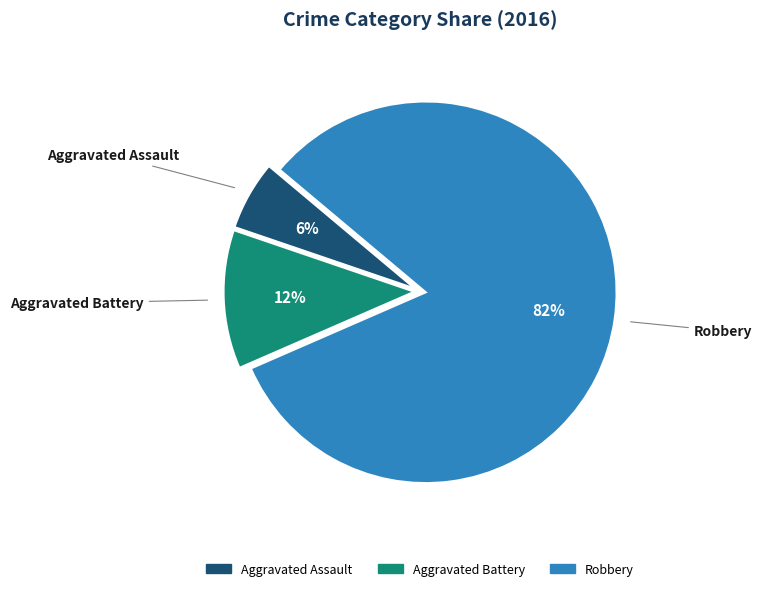

How many segments does this pie chart have?

3